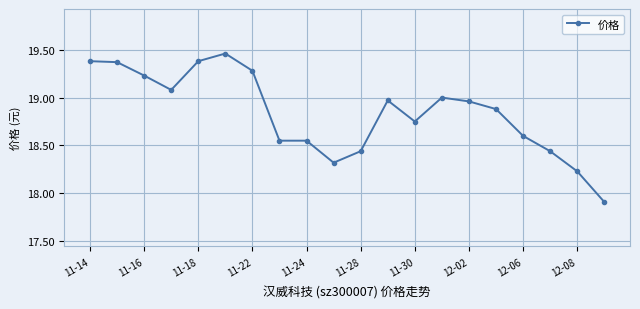

How many lines are shown in the chart?

1